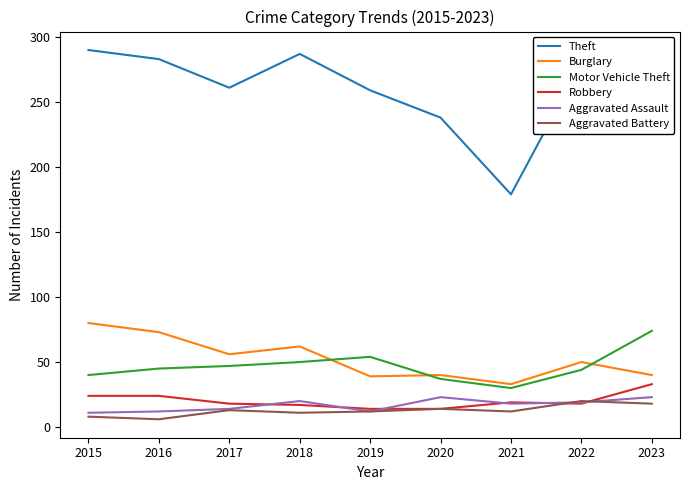

The Aggravated Assault series shows 6 at 2018. True or false?

False